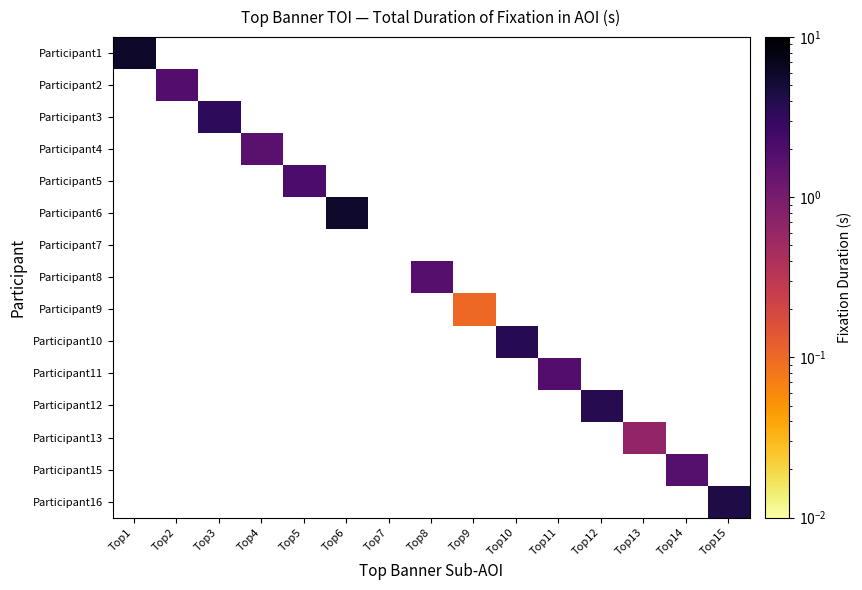

Which series has the largest range (max minus min)?

Participant1